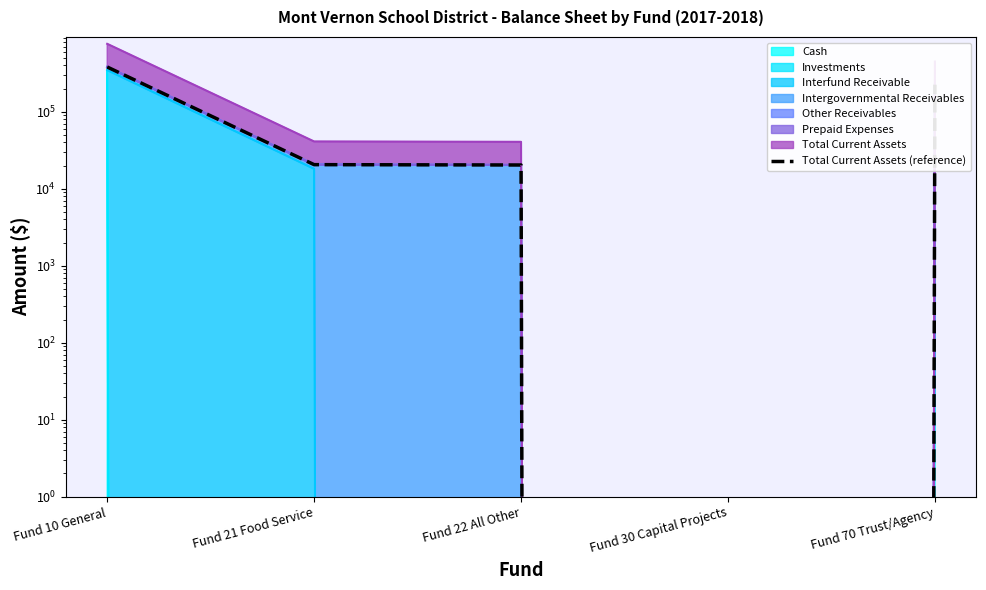

How many interior local valleys (lower than both neighbors) does the data have?

1